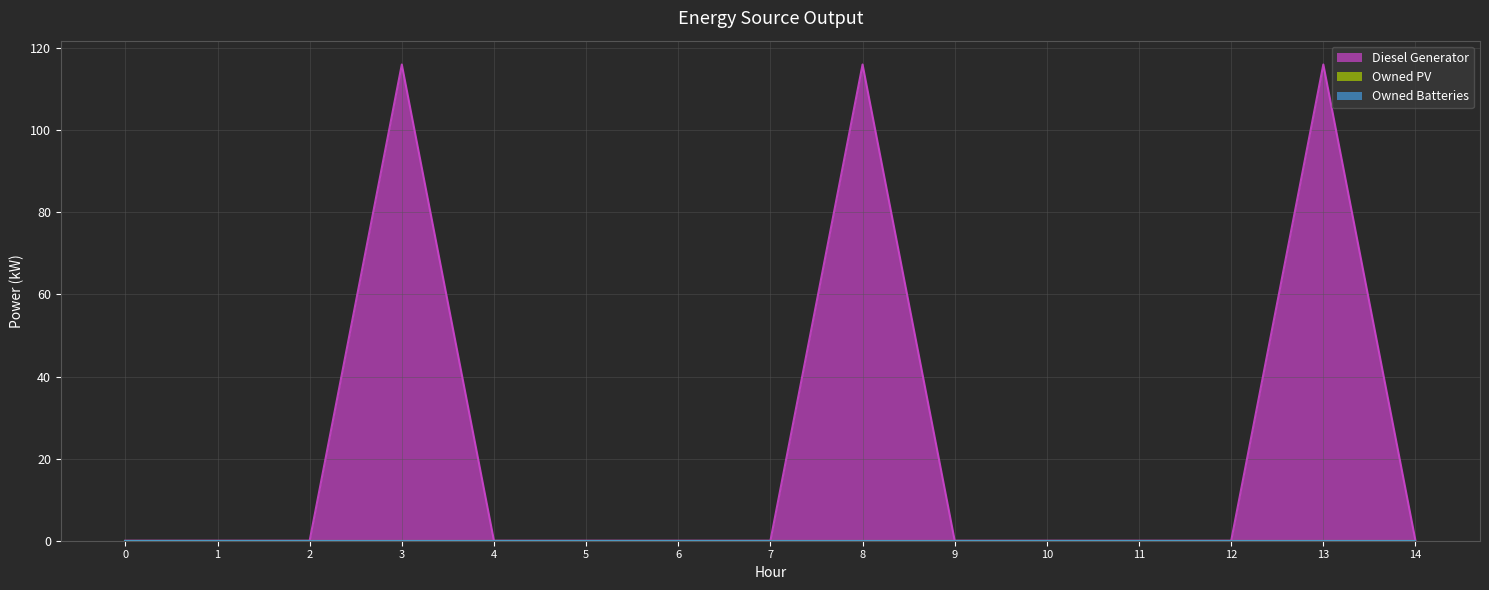

What is the maximum value shown in the chart?

116